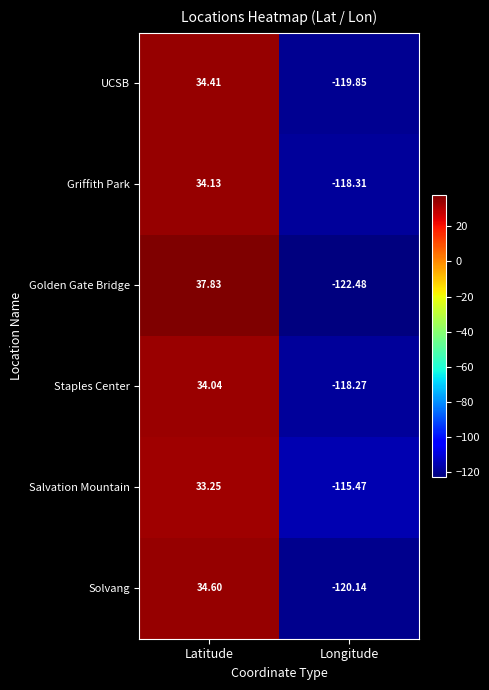

How many values in Salvation Mountain are below zero?

1